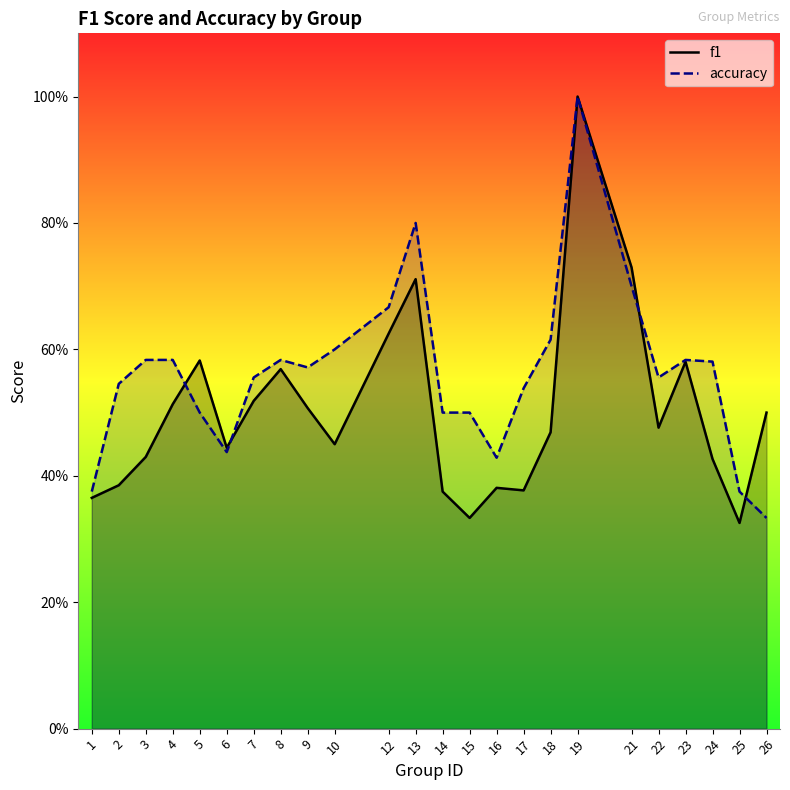

What are all the series names shown in the legend?

f1, accuracy